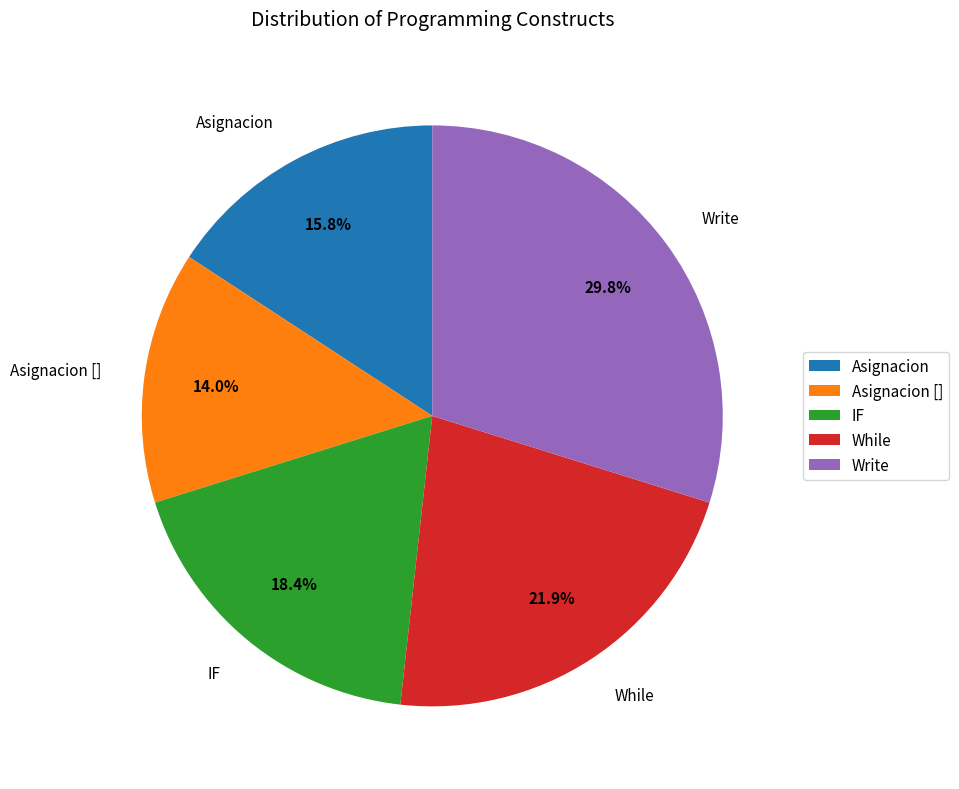

True or false: Asignacion accounts for 16% of the total.

True